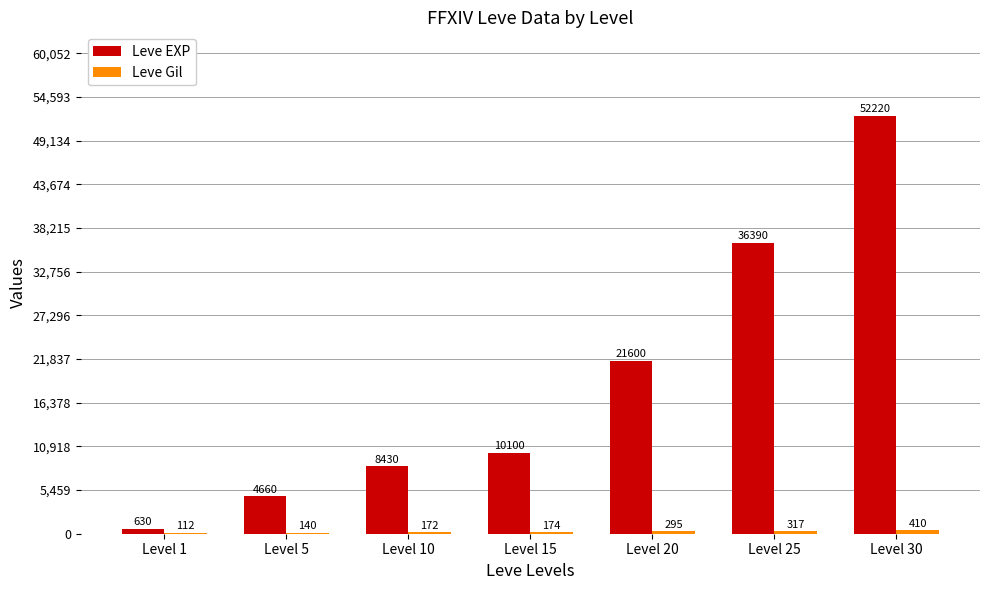

Where is Leve EXP nearest to the value 26425?

Level 20